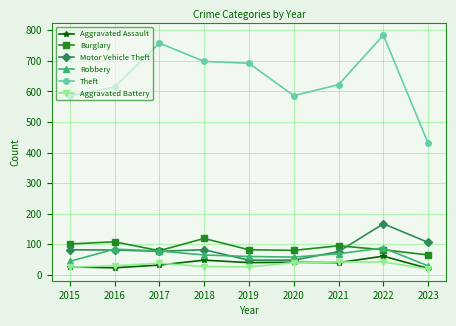

What is the difference between the highest and lowest values at 2019?

666